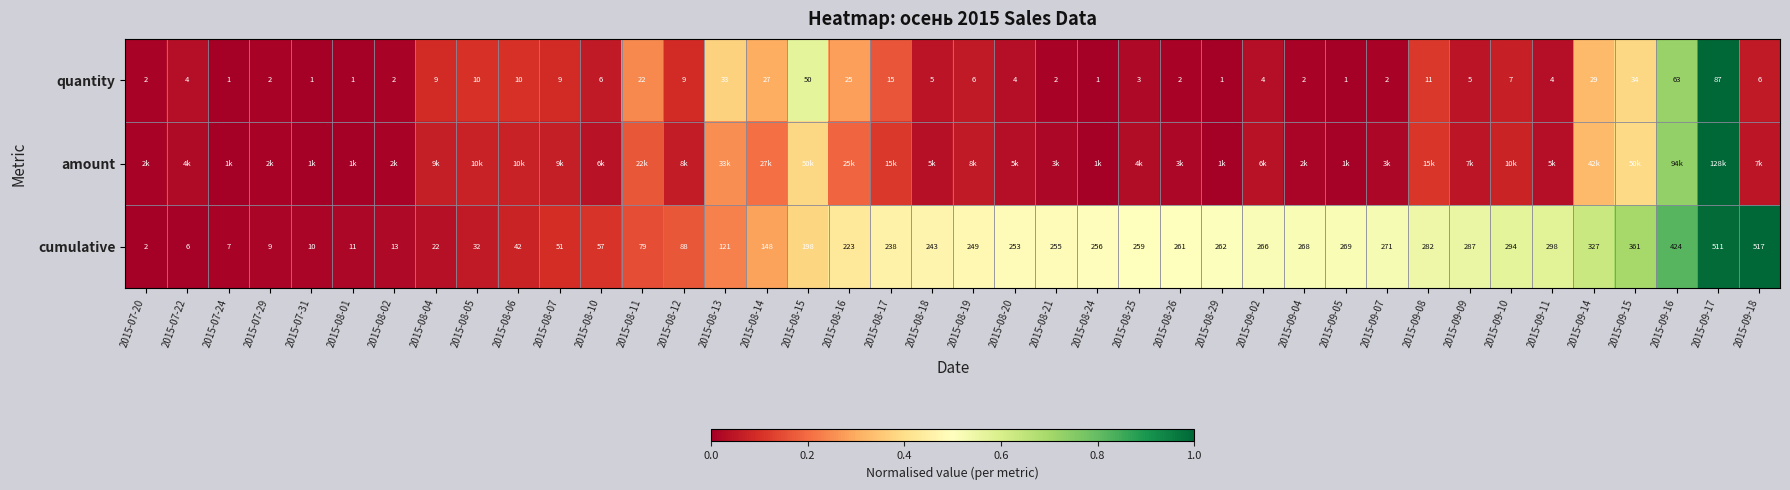

Is the value of cumulative at 2015-08-12 greater than the value of quantity at 2015-08-01?

Yes